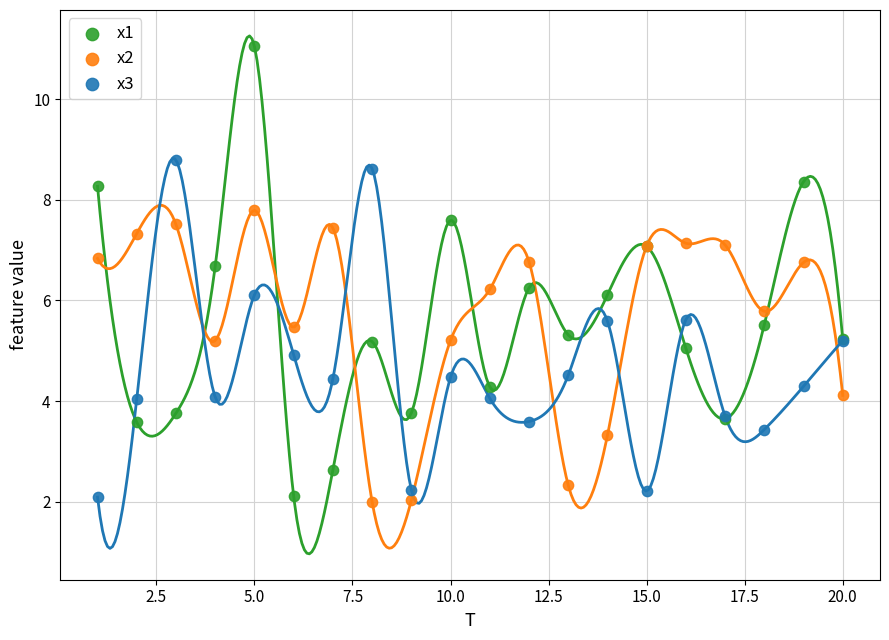

What are all the series names shown in the legend?

x1, x2, x3